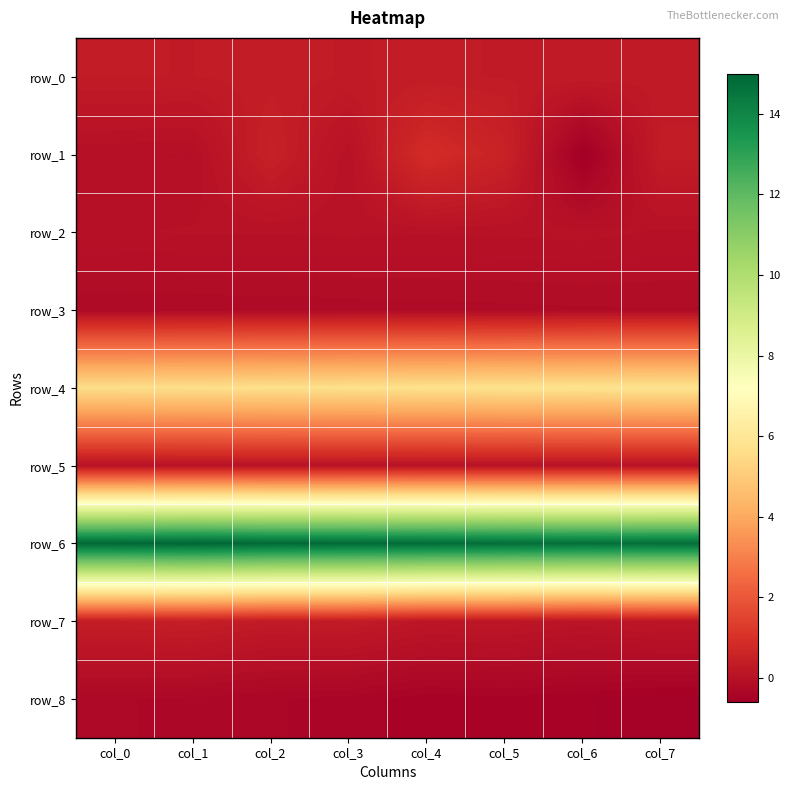

True or false: row_1 has a value of -0.1 at col_1.

False